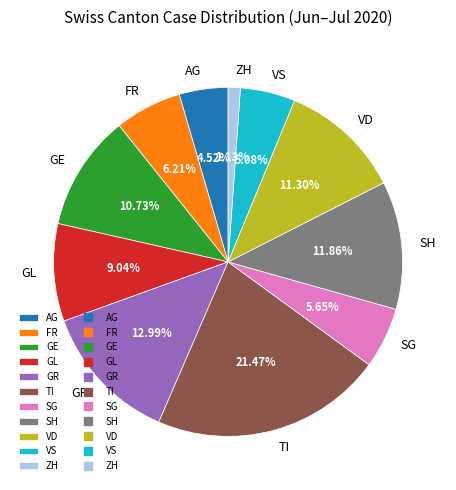

Does GE account for over 50% of the chart?

No